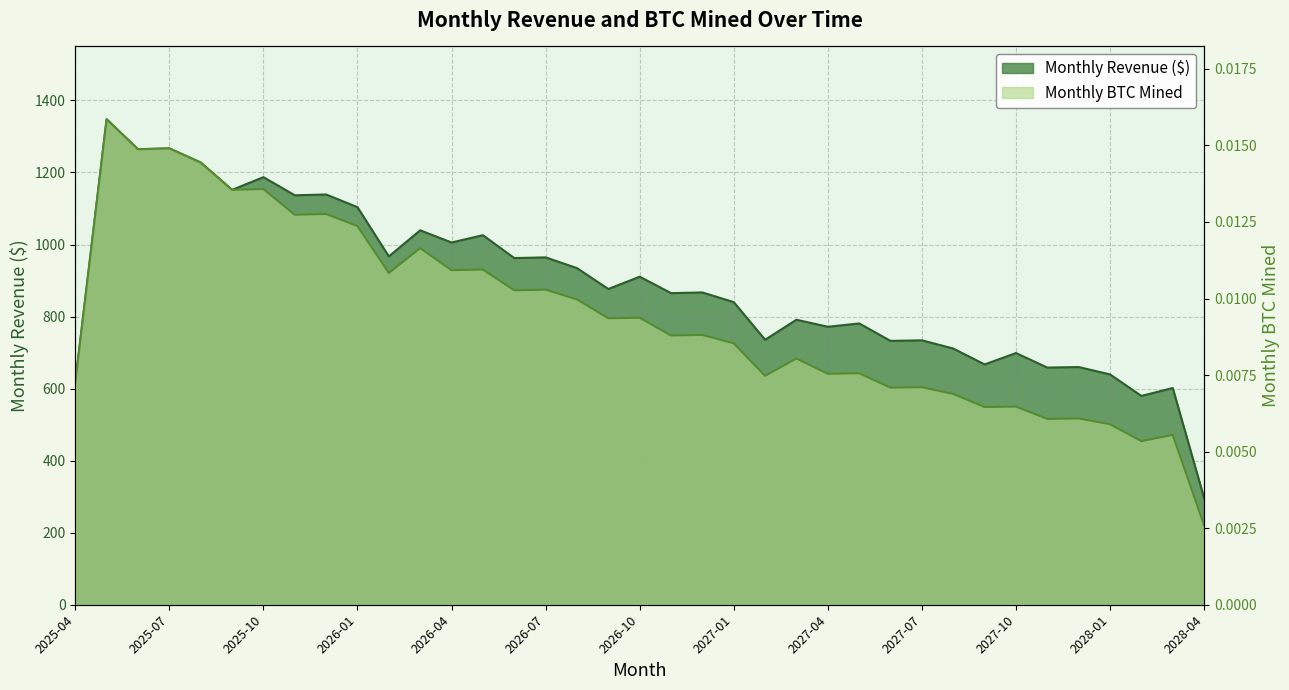

What are all the series names shown in the legend?

Monthly Revenue ($), Monthly BTC Mined